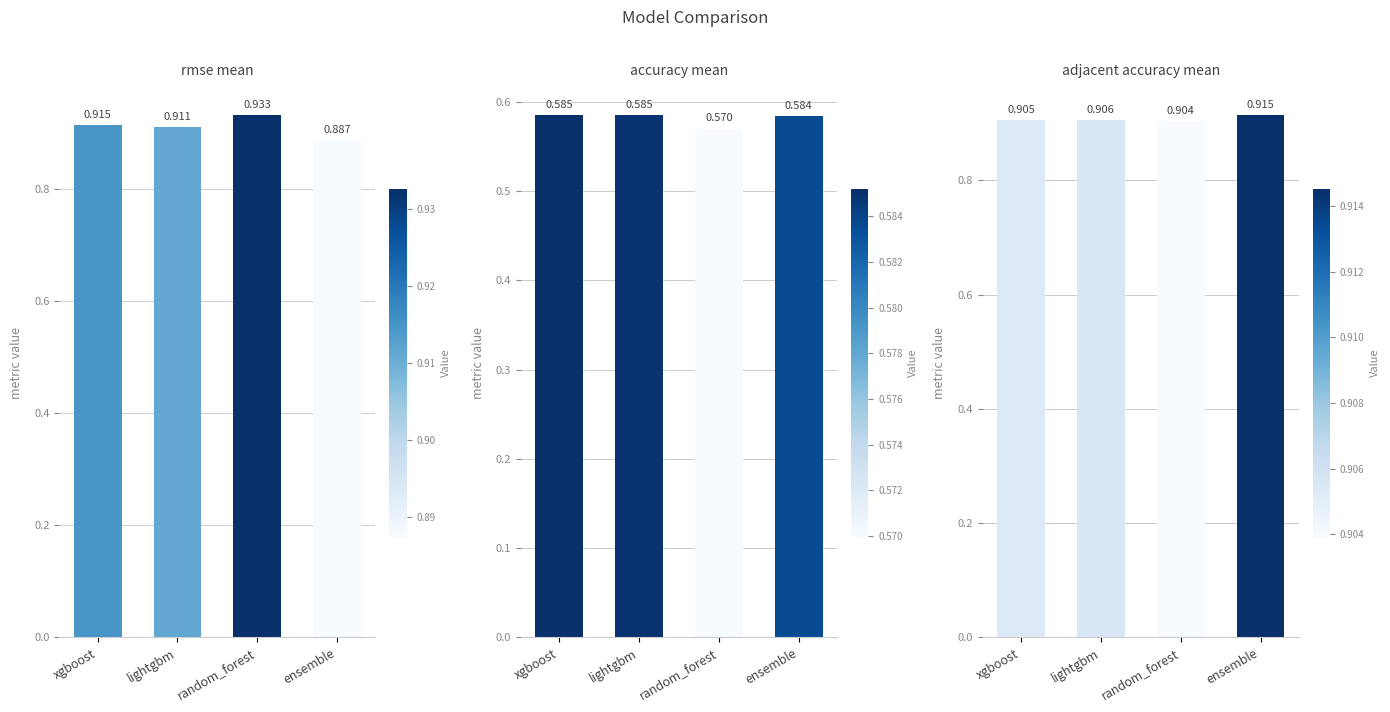

Which series has the largest range (max minus min)?

rmse_mean